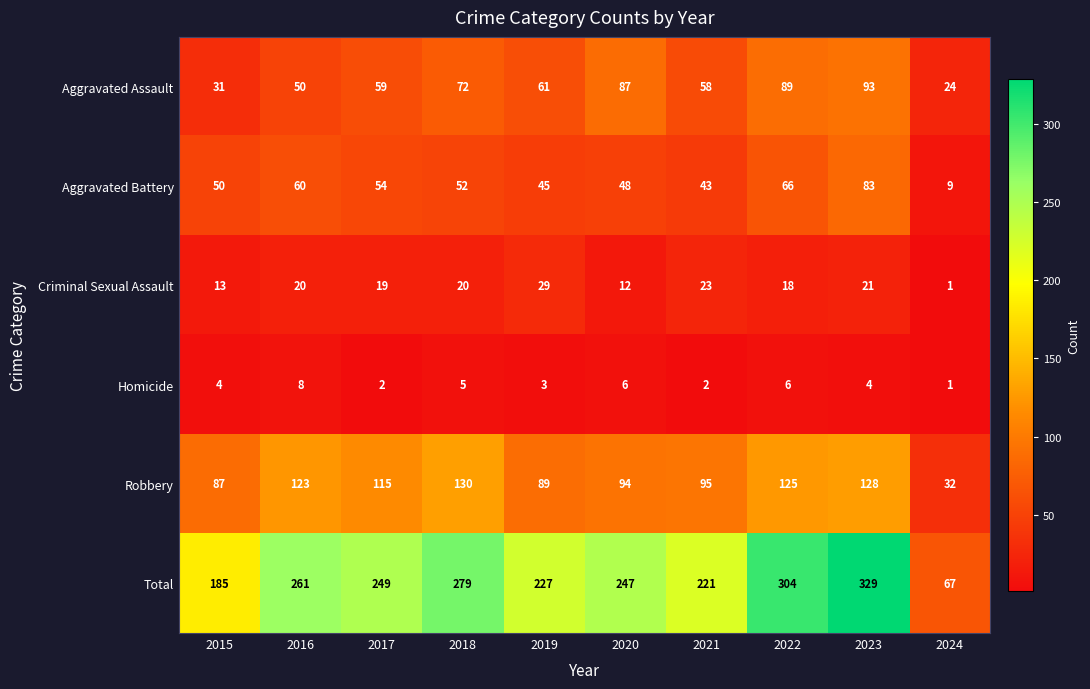

At 2019, list the series in order from smallest to largest.

Homicide, Criminal Sexual Assault, Aggravated Battery, Aggravated Assault, Robbery, Total